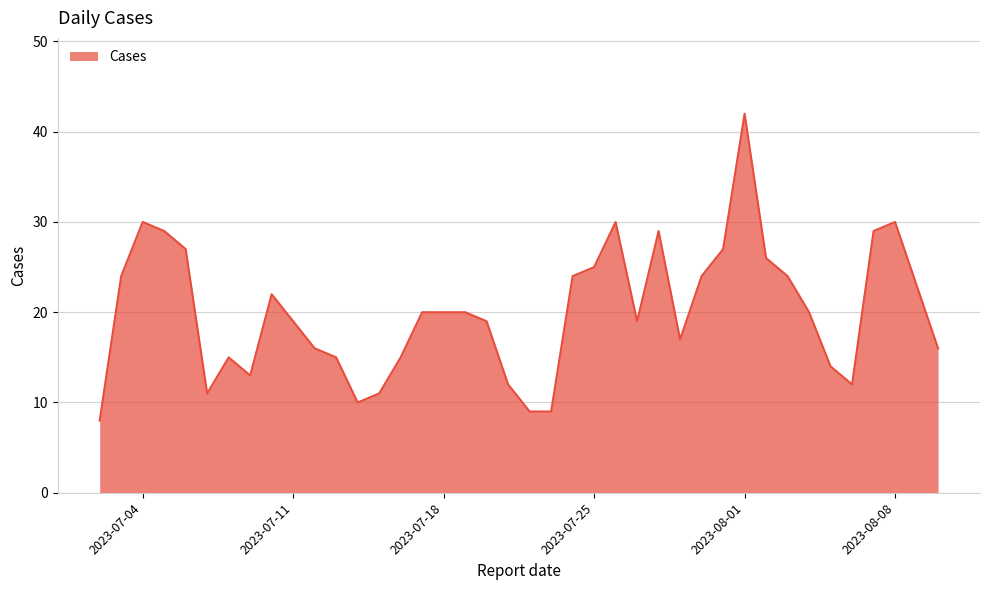

What is the smallest value displayed?

8